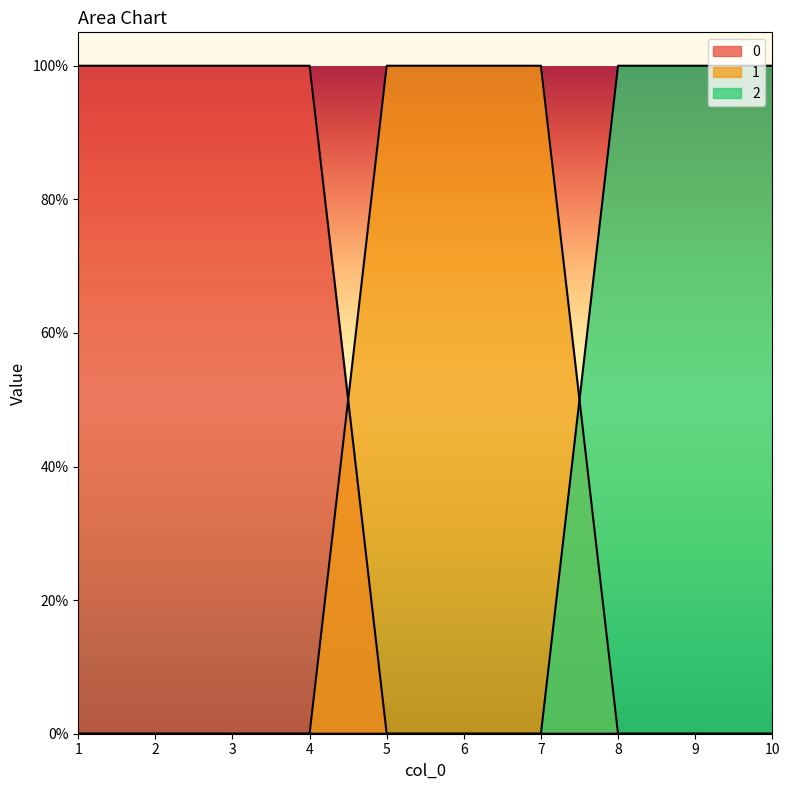

What is the maximum value for 1?

1